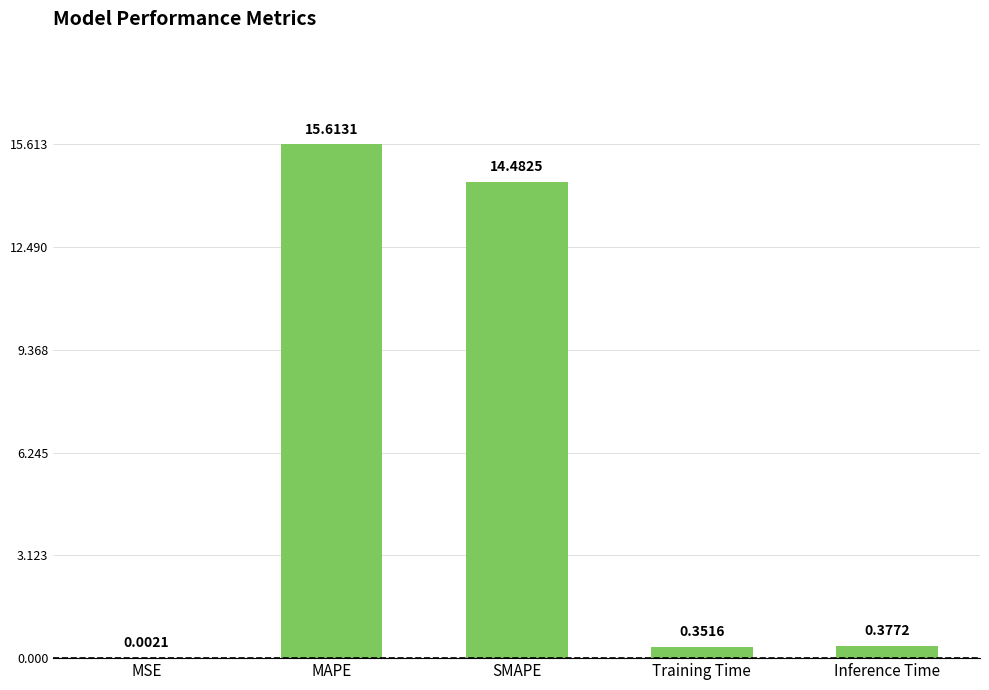

What is the sum of all values?

30.8